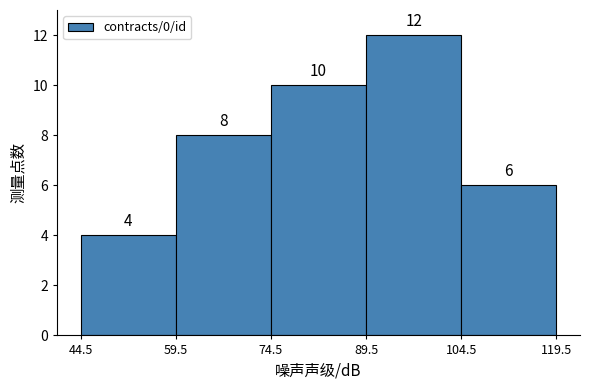

Reading left to right, transcribe this chart: for each bar, give the range it covers on the x-axis and its height.

44.5 to 59.5: 4
59.5 to 74.5: 8
74.5 to 89.5: 10
89.5 to 104.5: 12
104.5 to 119.5: 6